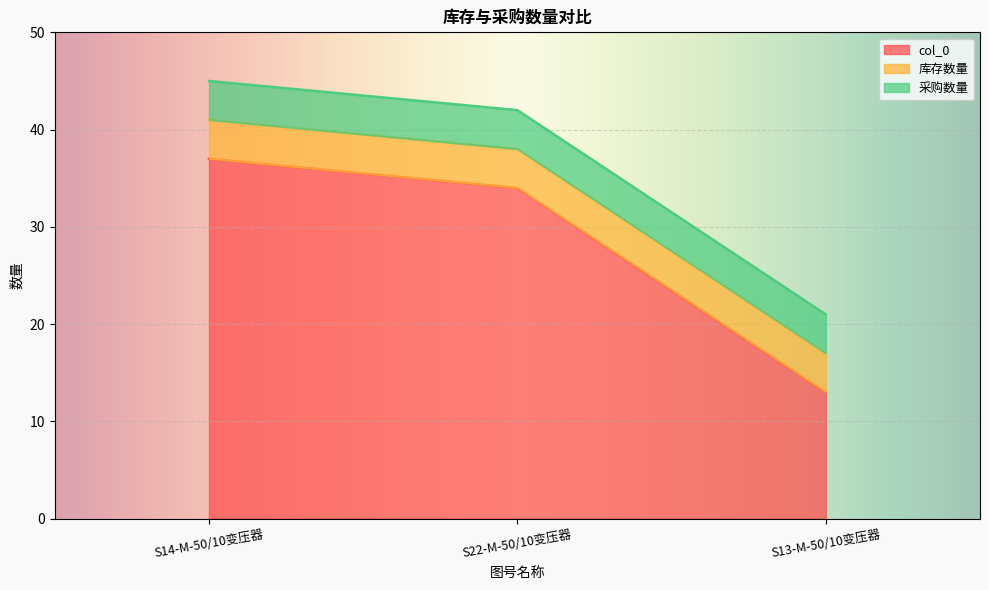

At which category is the sum across all series the highest?

S14-M-50/10变压器